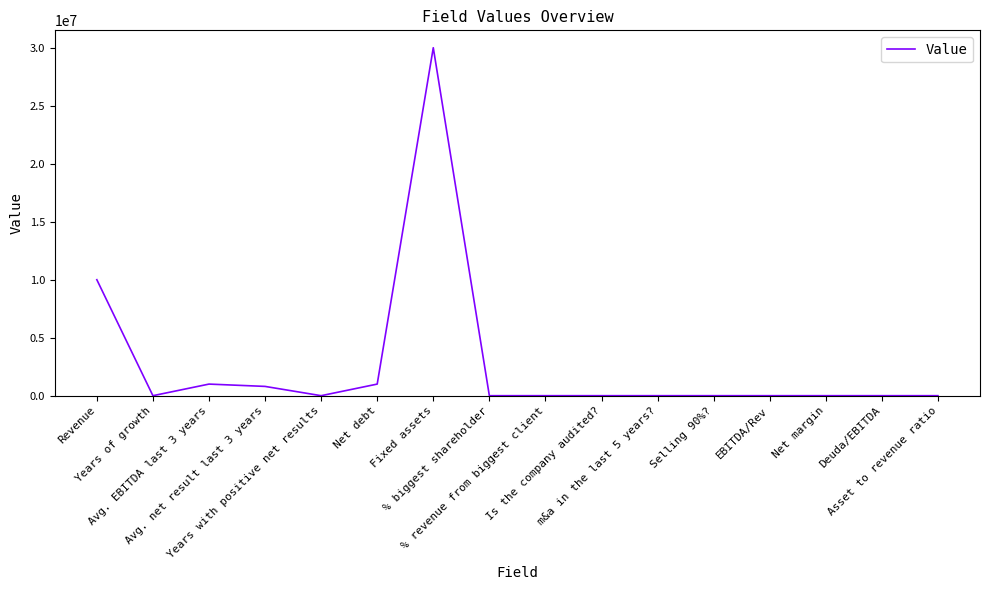

What is the difference between the maximum and minimum values?

29999999.9